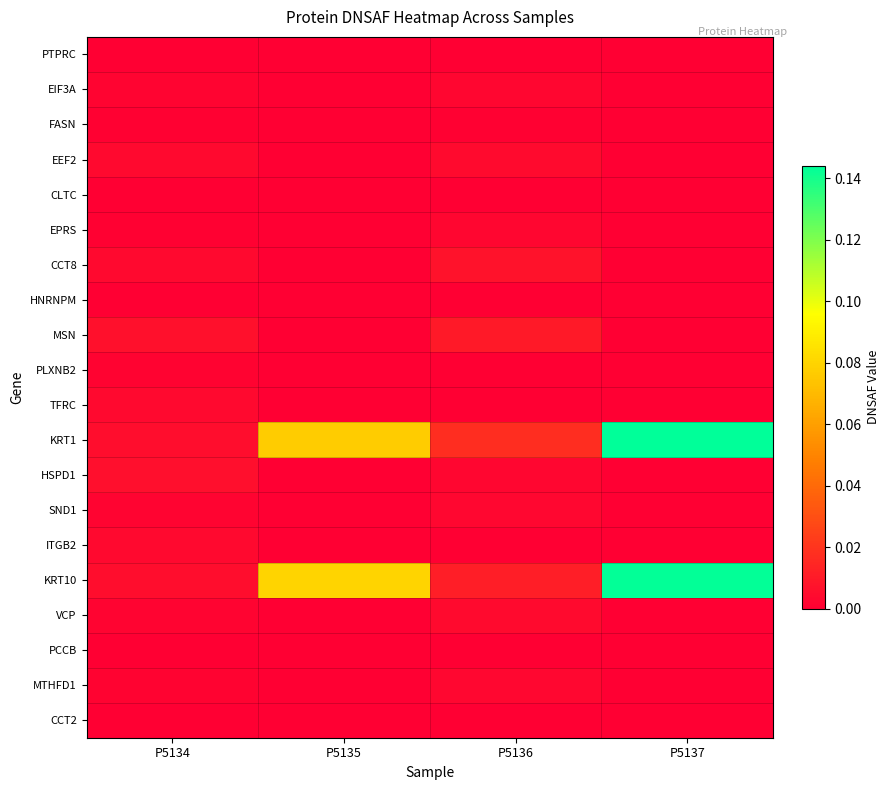

At which category does the chart reach its minimum across all series?

P5134